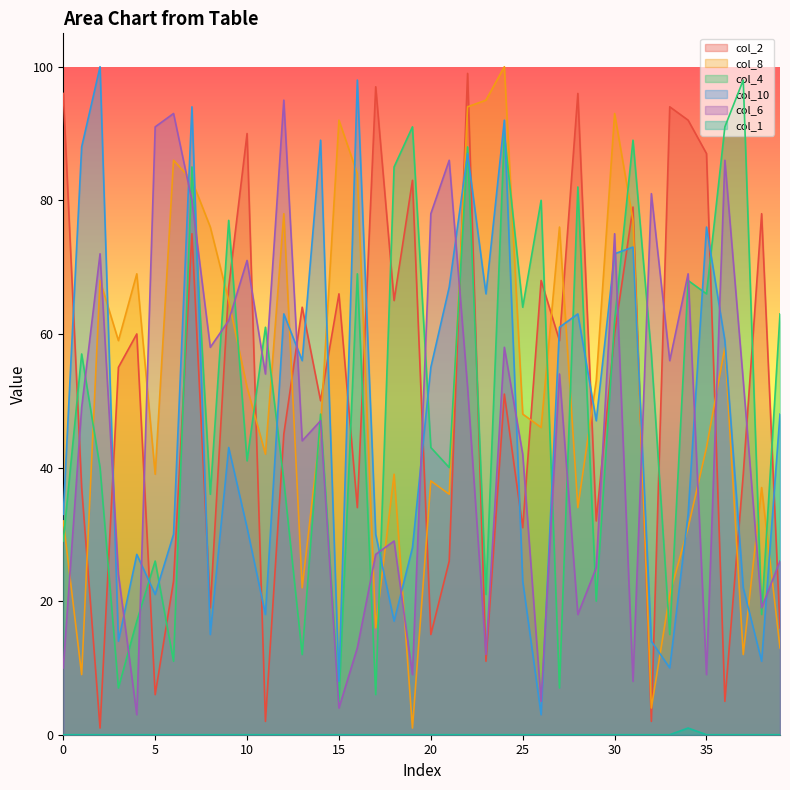

How many lines are shown in the chart?

6